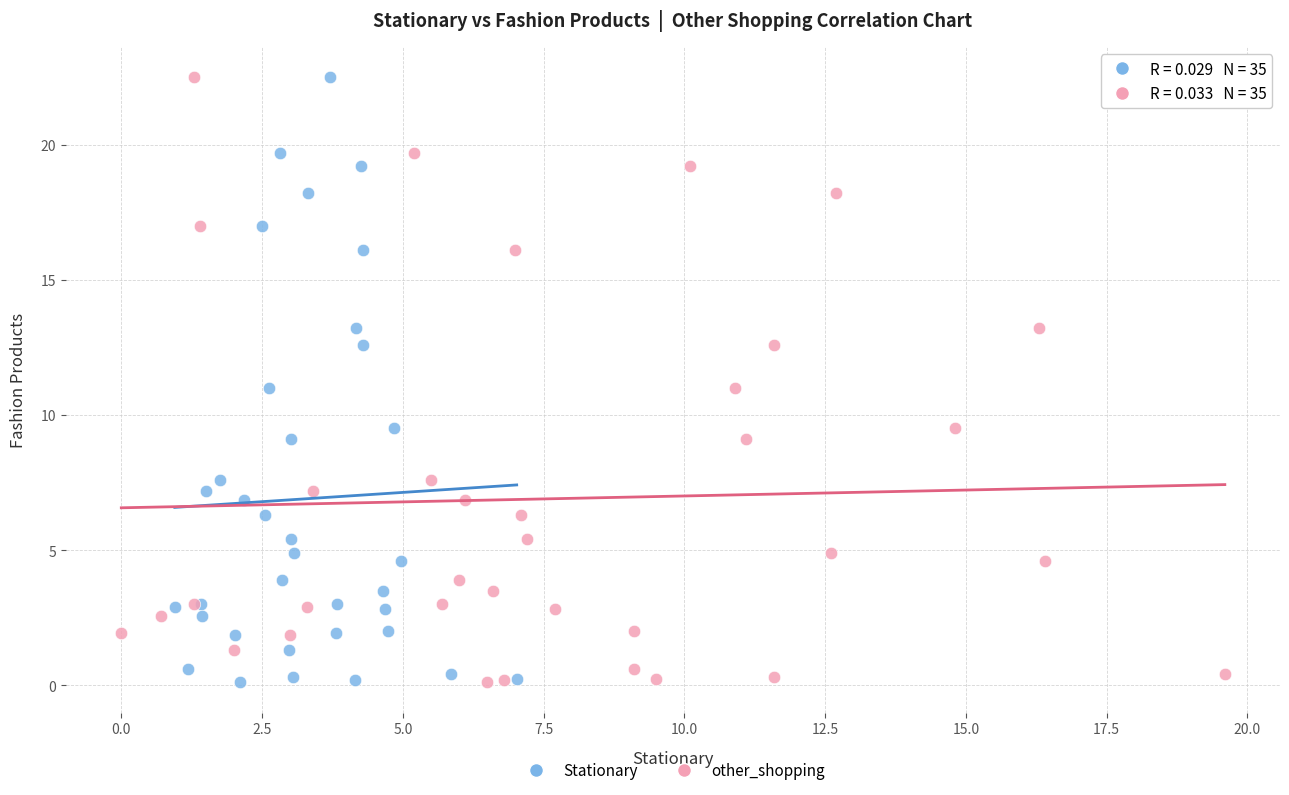

What are all the series names shown in the legend?

Stationary, other_shopping